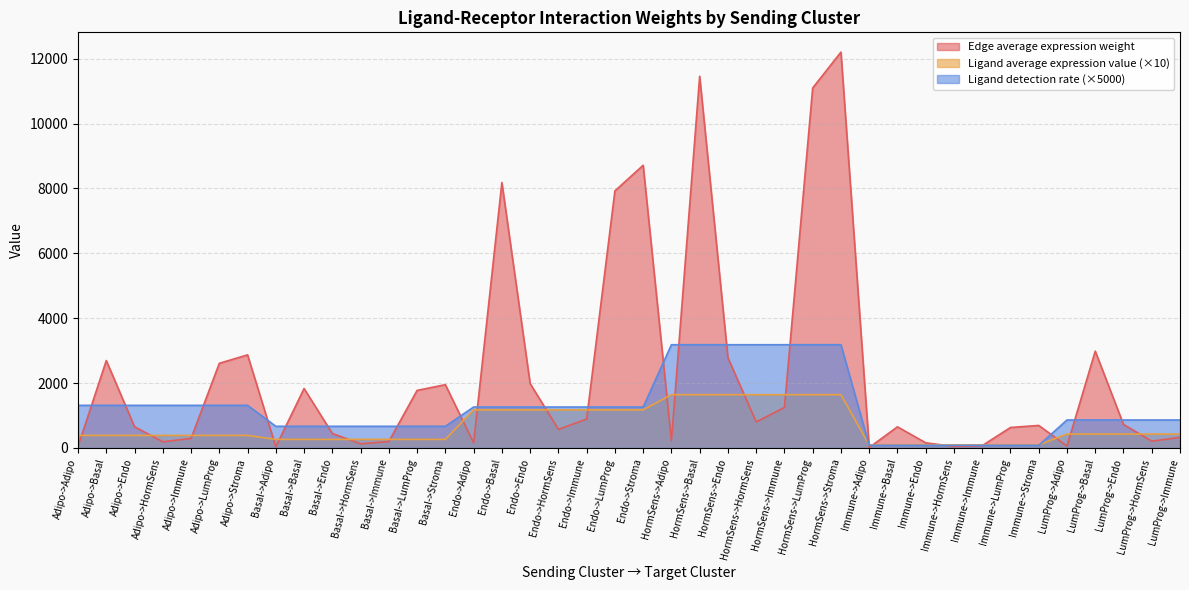

True or false: Ligand detection rate has more than 1 interior local peaks.

False